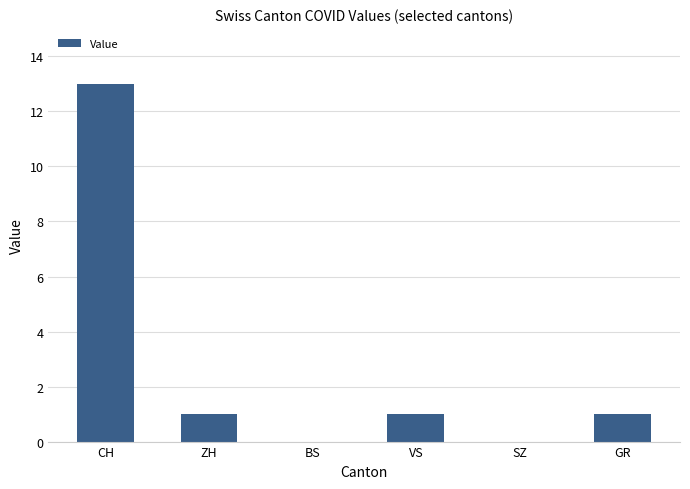

What is the sum of the values at SZ and CH?

13